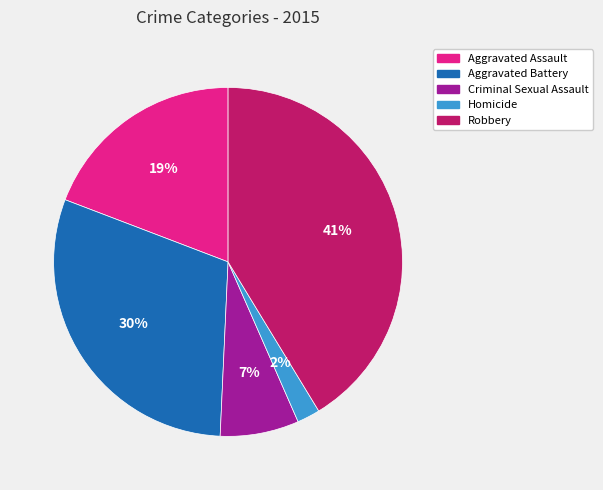

To the nearest percent, what is the difference between the largest and smallest slice percentages?

39%